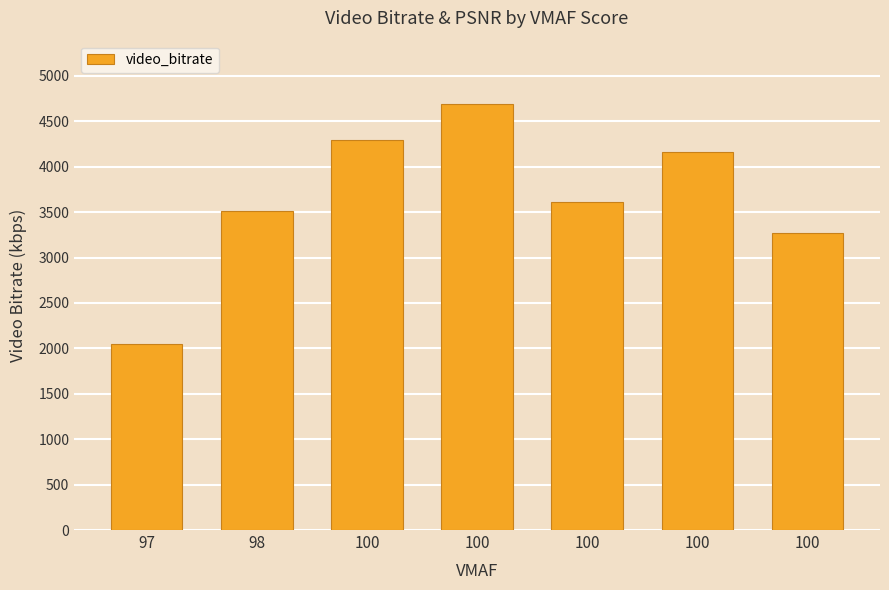

What is the sum of the values at 100 and 100?

7901.4